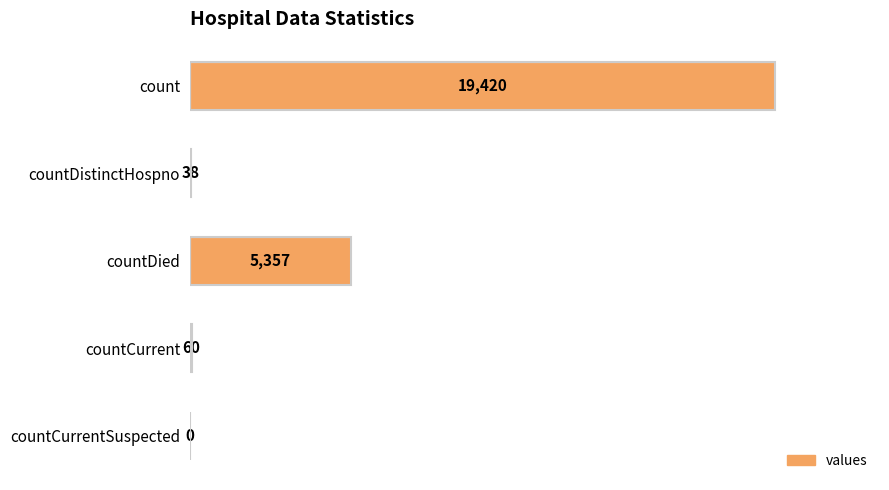

The value at countDied is 5357. True or false?

True